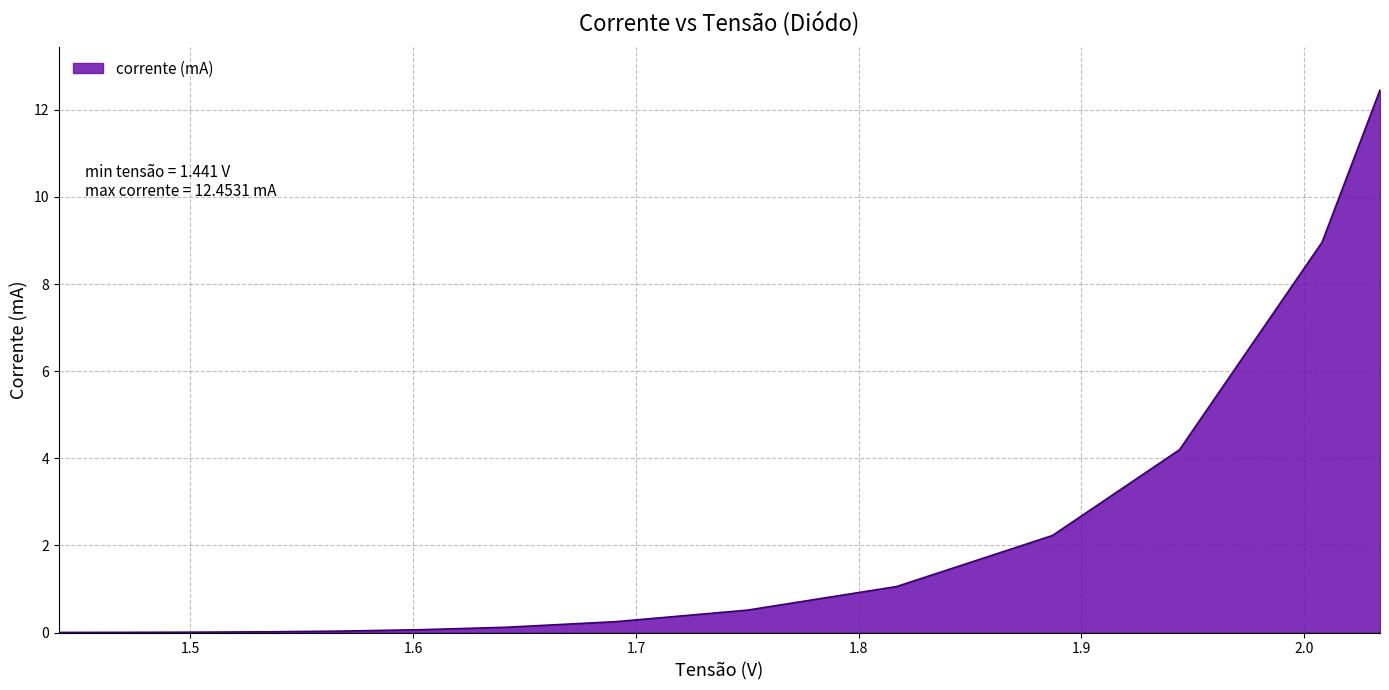

What is the difference between the maximum and minimum values?

12.5